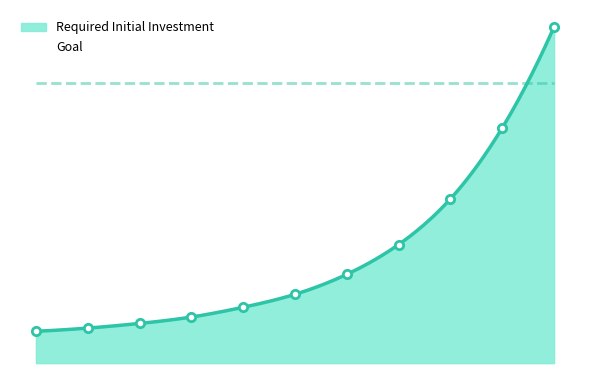

What is the maximum value shown in the chart?

120076